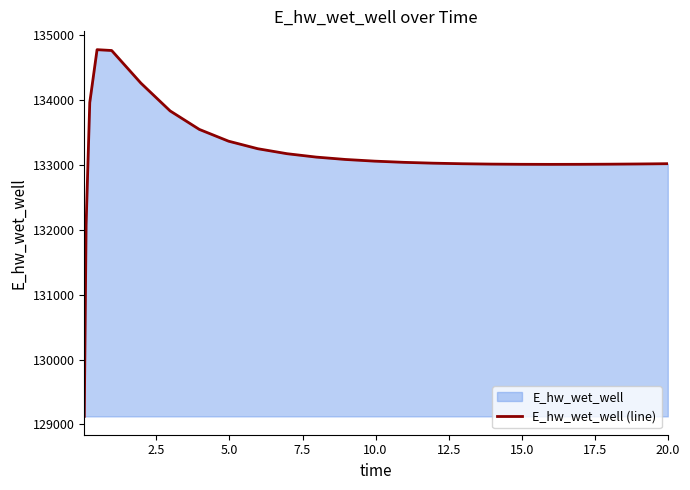

What is the smallest value displayed?

129124.6